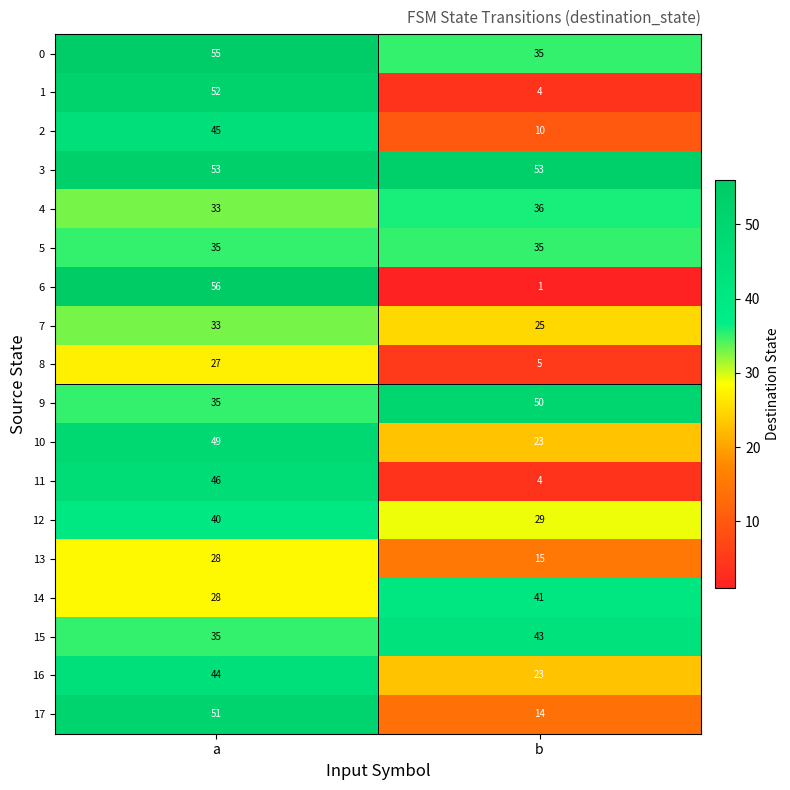

What is the total value across all series at a?

745